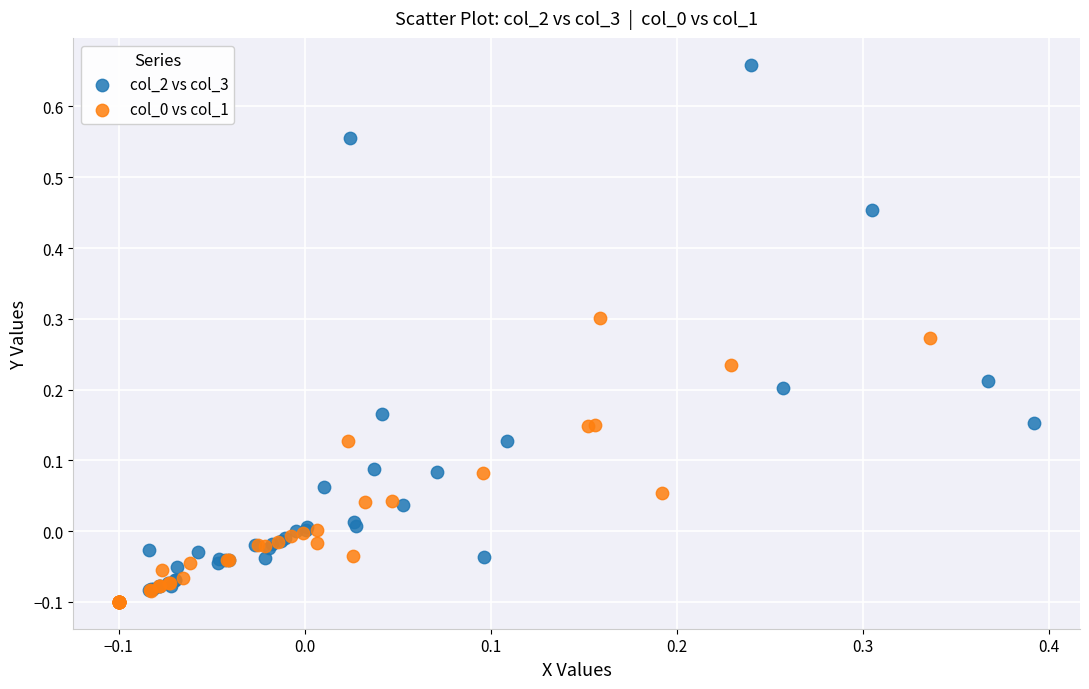

Which series contains the highest Y value?

col_2 vs col_3